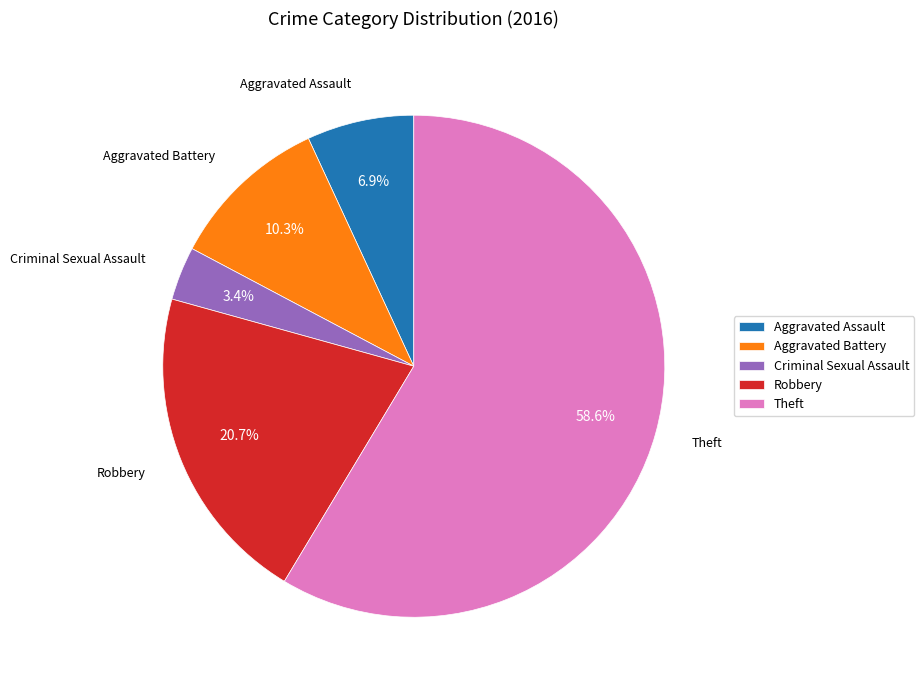

Does Theft account for over 50% of the chart?

Yes